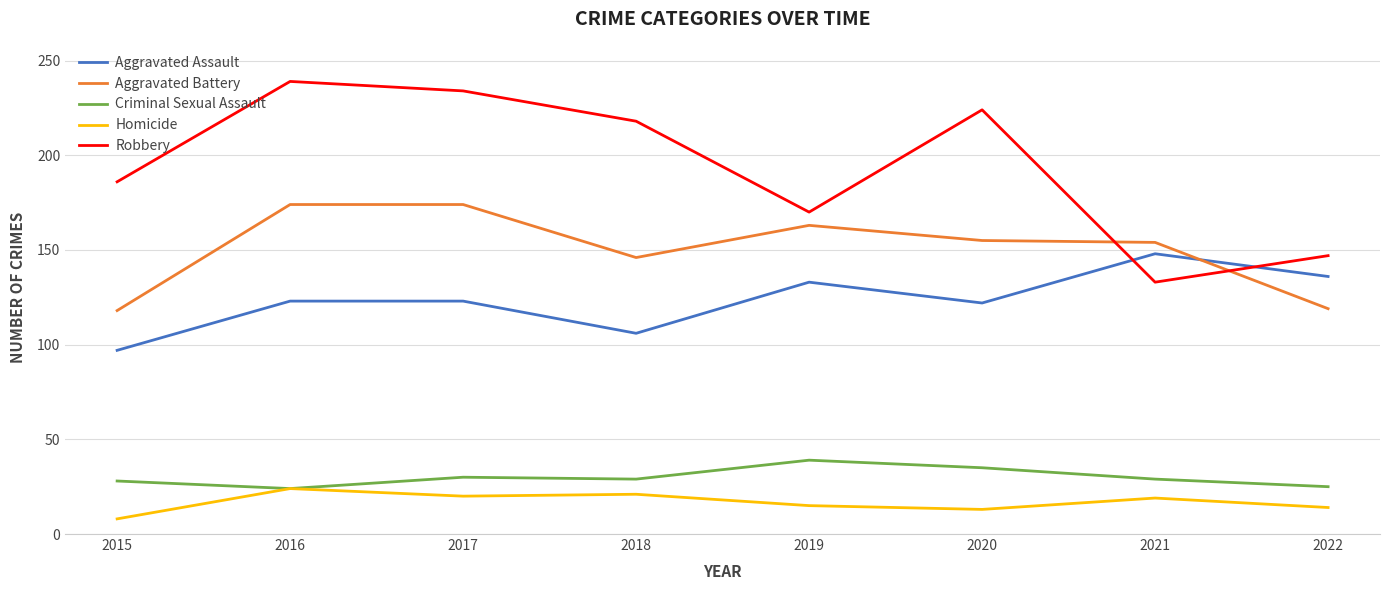

Which label corresponds to the smallest value in the chart?

2015